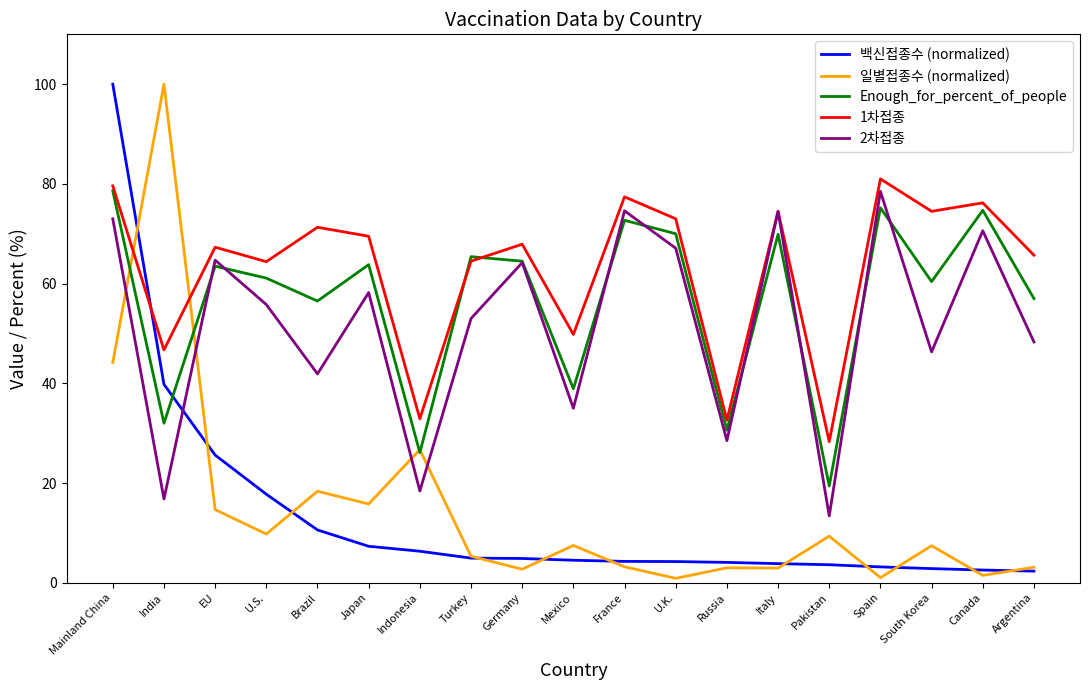

The 2차접종 series shows 53.0 at Turkey. True or false?

True